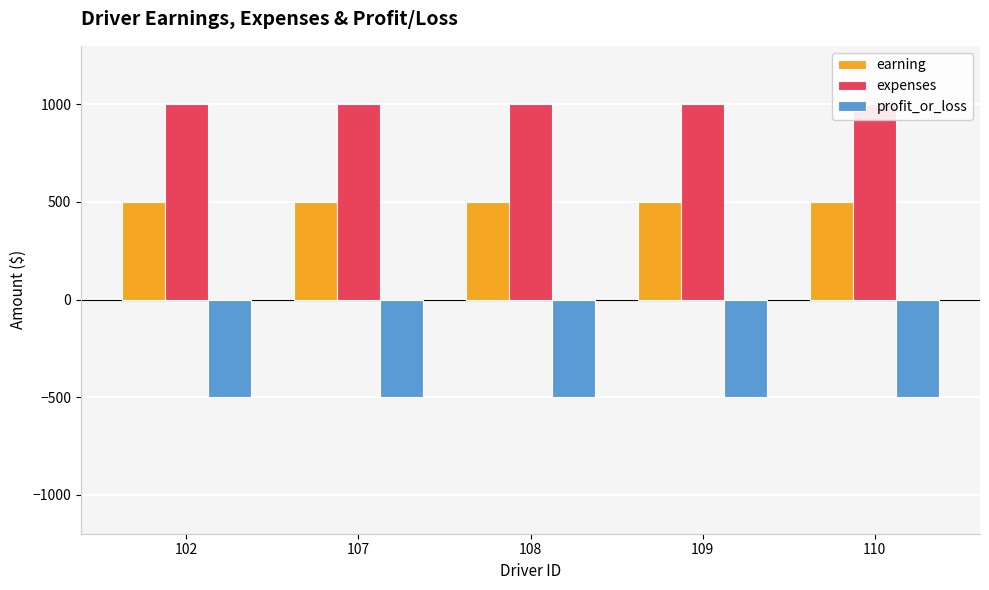

What is the minimum value for profit_or_loss?

-500